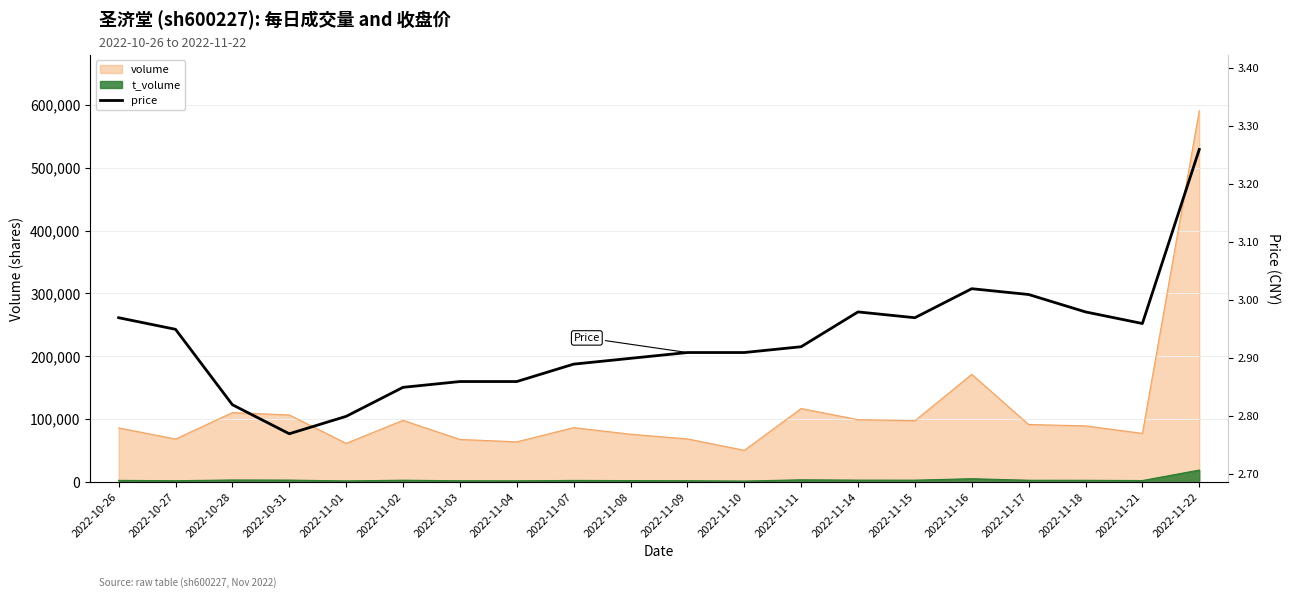

What is the value of the 6th point from the left?

2.9